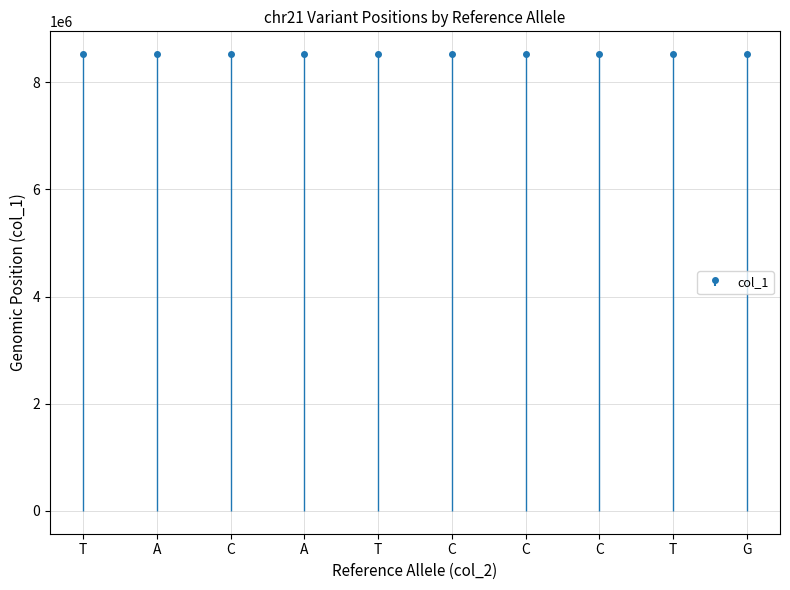

List the labels in order of value, largest first.

G, T, C, C, C, T, A, C, A, T